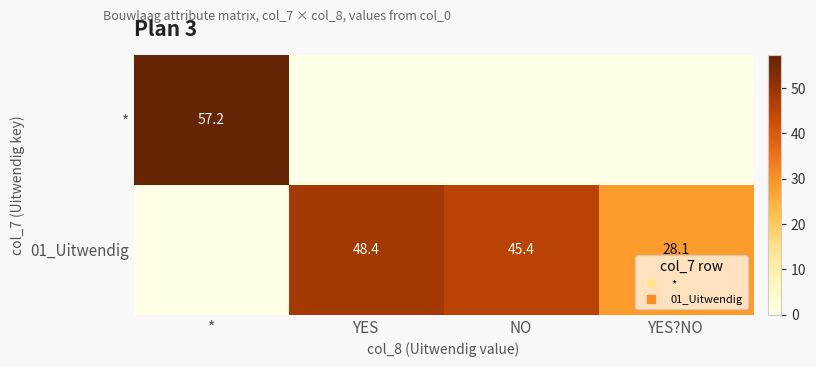

How many data points does each series have?

4